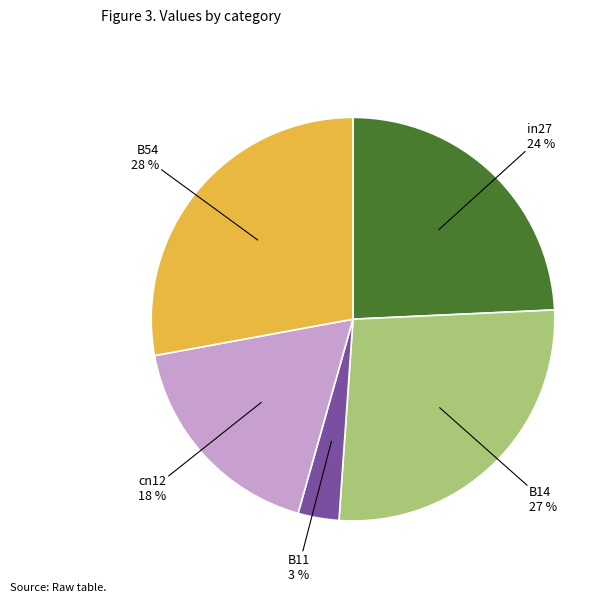

Which has a higher value, B14 or in27?

B14